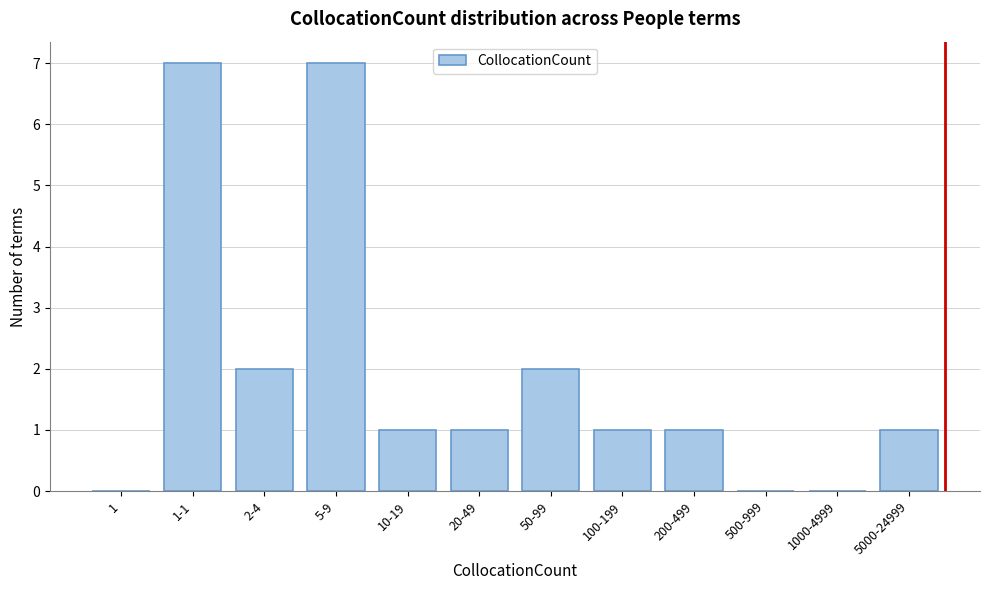

Reading left to right, what are all the values shown in this chart?

1=0	1-1=7	2-4=2	5-9=7	10-19=1	20-49=1	50-99=2	100-199=1	200-499=1	500-999=0	1000-4999=0	5000-24999=1